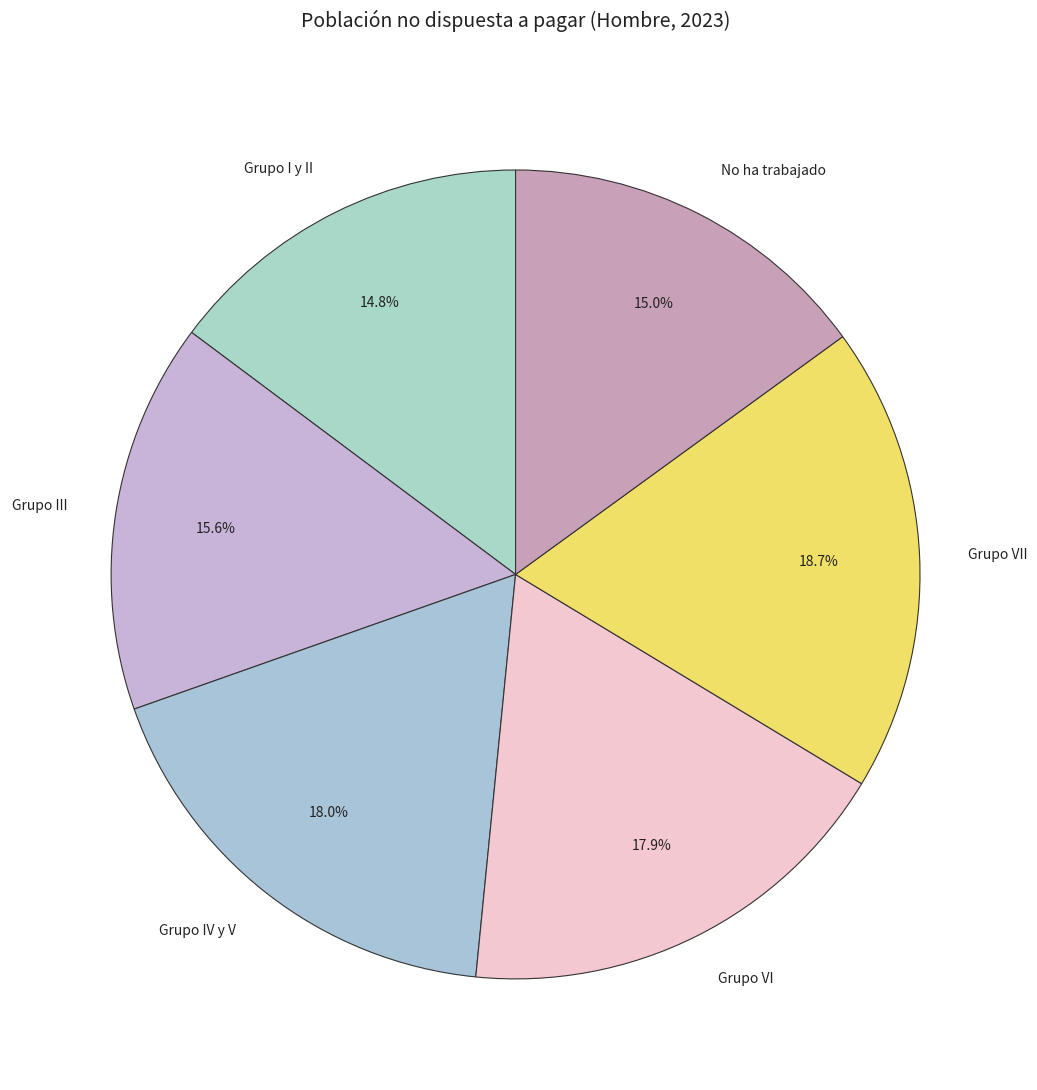

How many slices are in this pie chart?

6